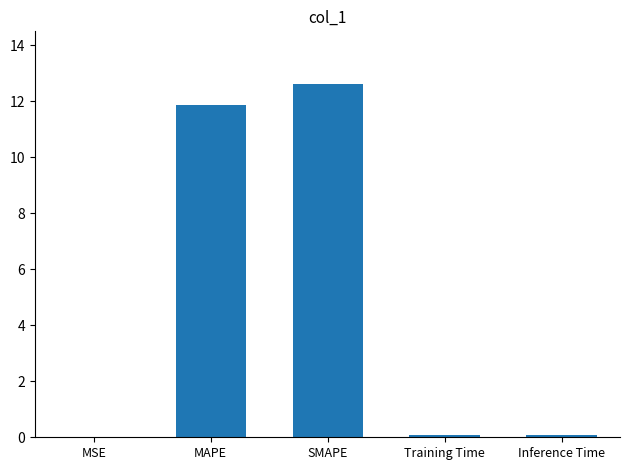

Are the bars horizontal?

No